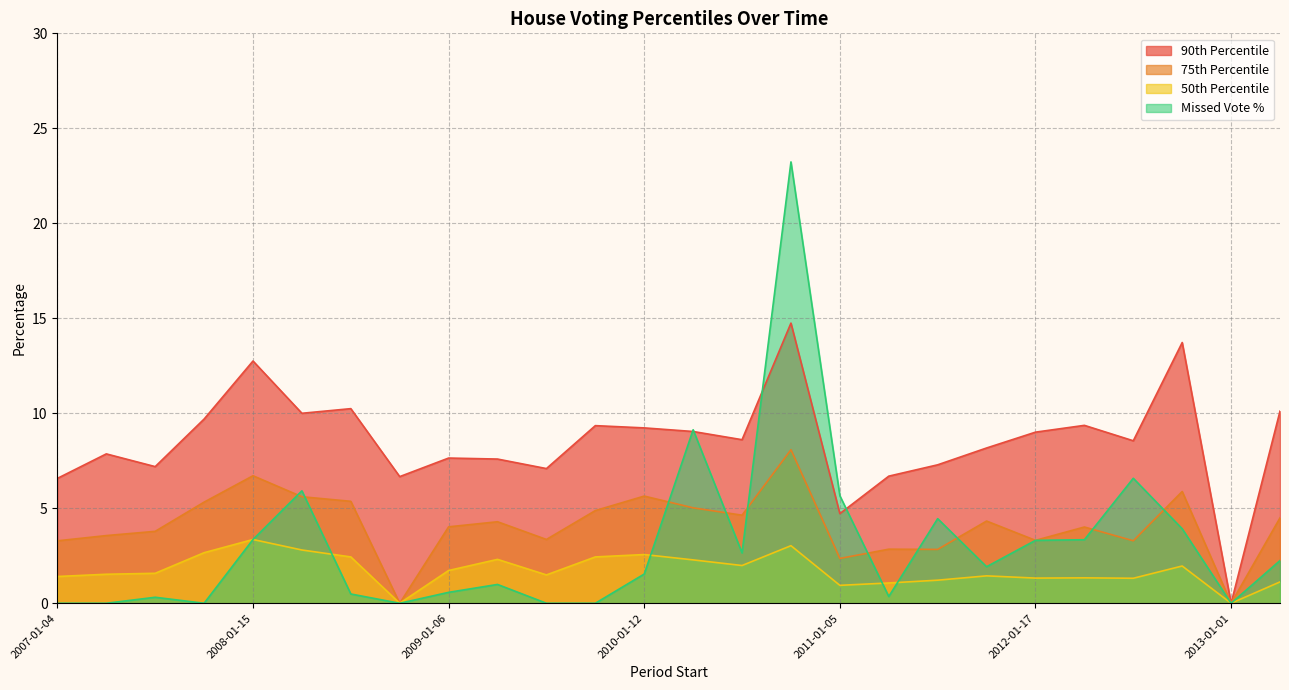

List the series in order of their overall mean, lowest first.

50th Percentile, Missed Vote %, 75th Percentile, 90th Percentile